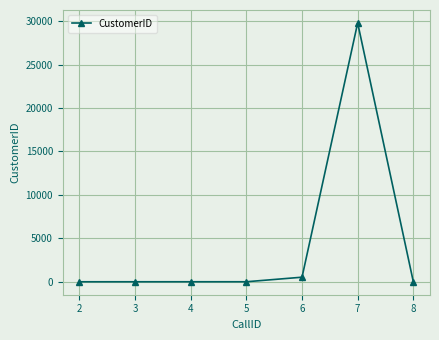

What is the maximum value shown in the chart?

29784